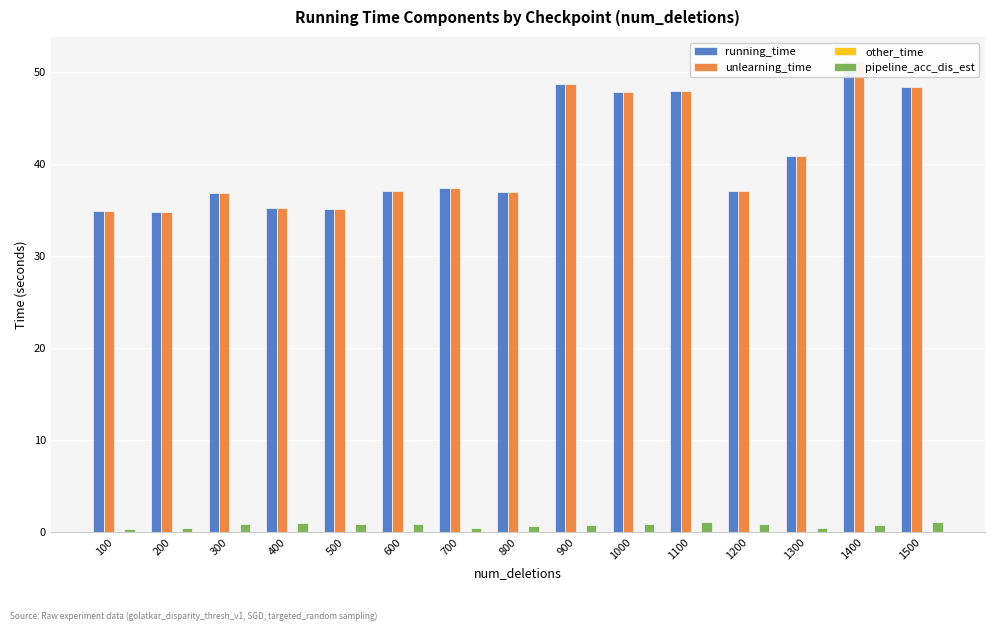

List the series in order of their peak value, highest first.

running_time, unlearning_time, pipeline_acc_dis_est, other_time